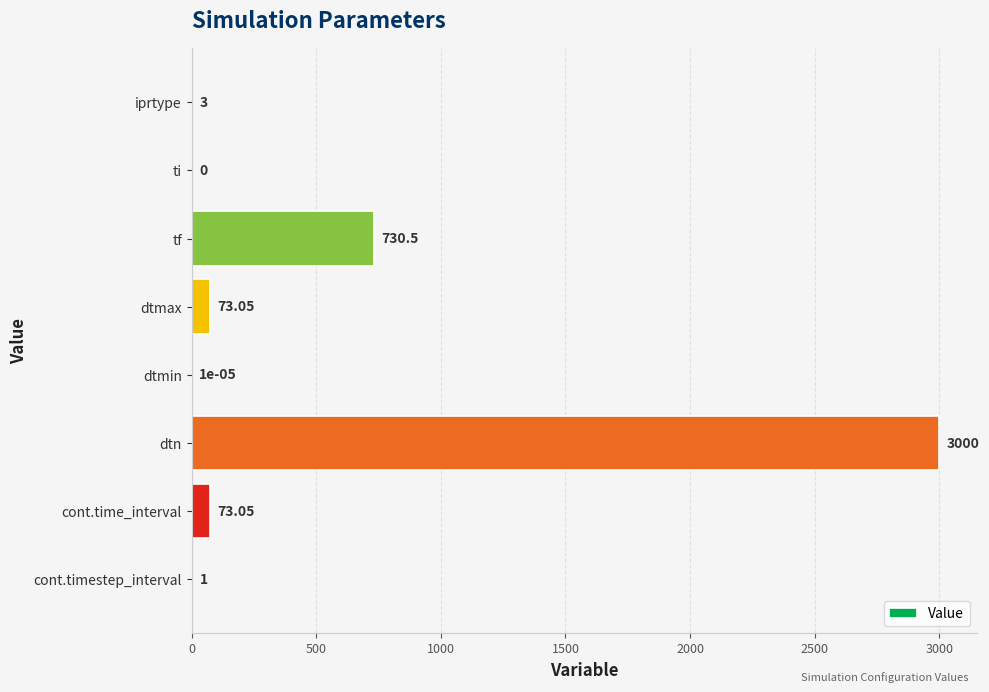

What is the sum of the values at dtn and cont.timestep_interval?

3001.0